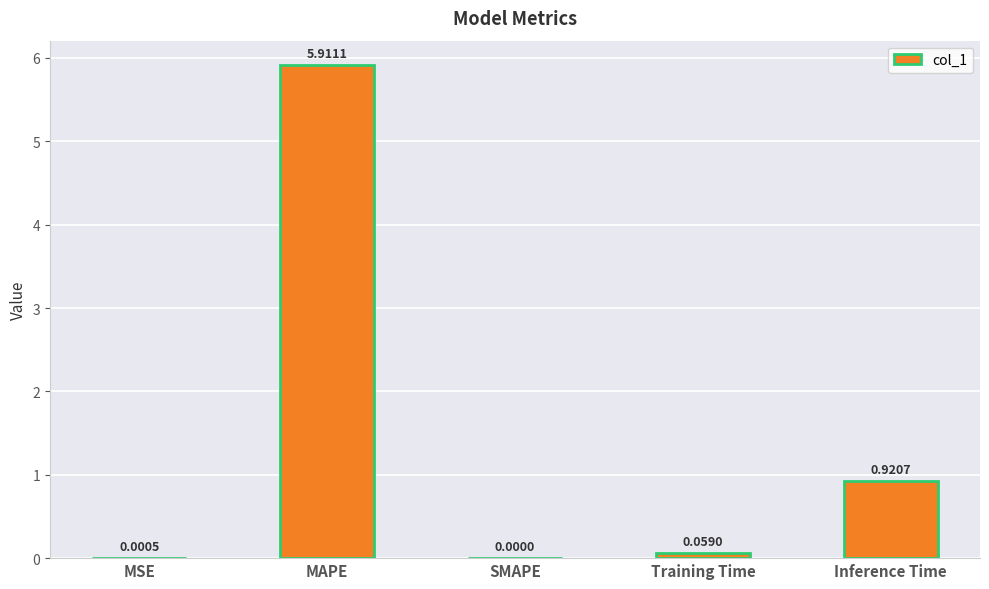

What is the sum of all values?

6.9